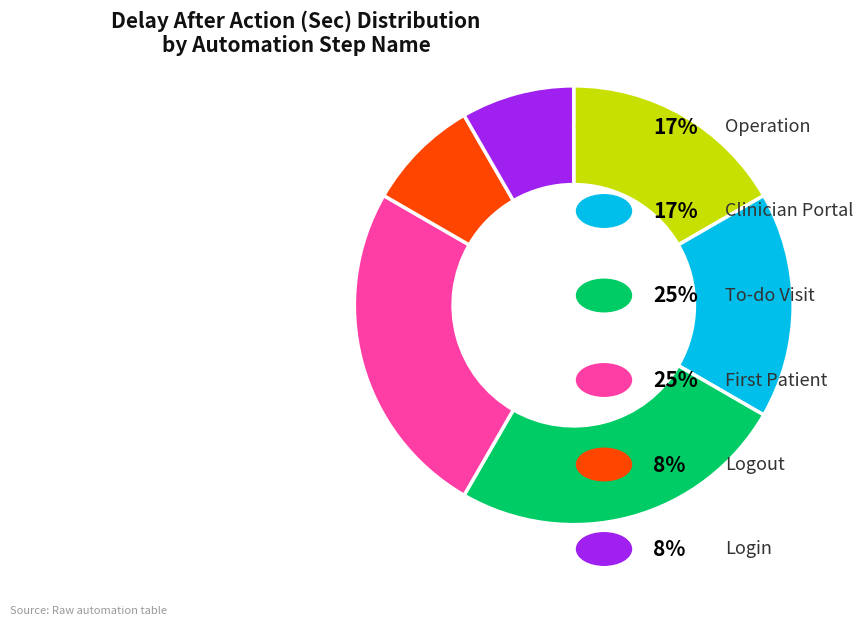

Is there any slice that represents more than half of the pie?

No